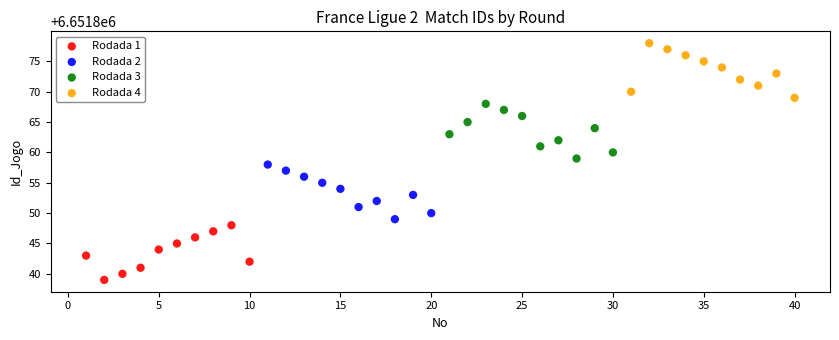

Which series contains the highest Y value?

Rodada 4